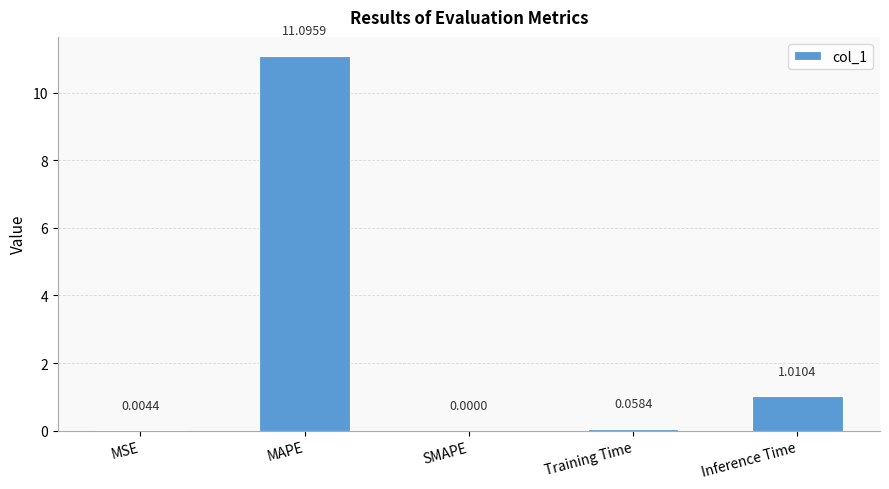

Between Training Time and MAPE, which is larger?

MAPE